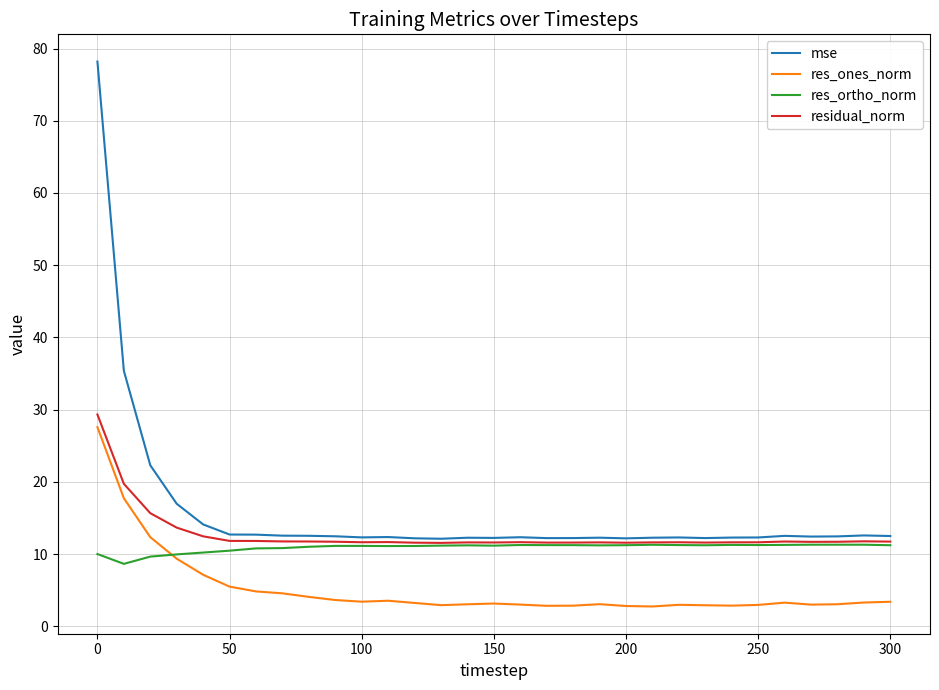

Which series has the widest spread of values?

mse